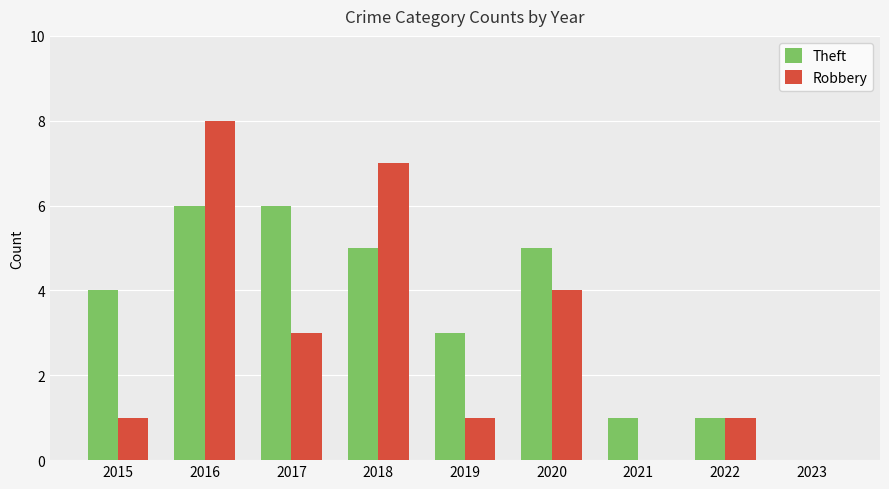

Count the number of categories in the chart.

9